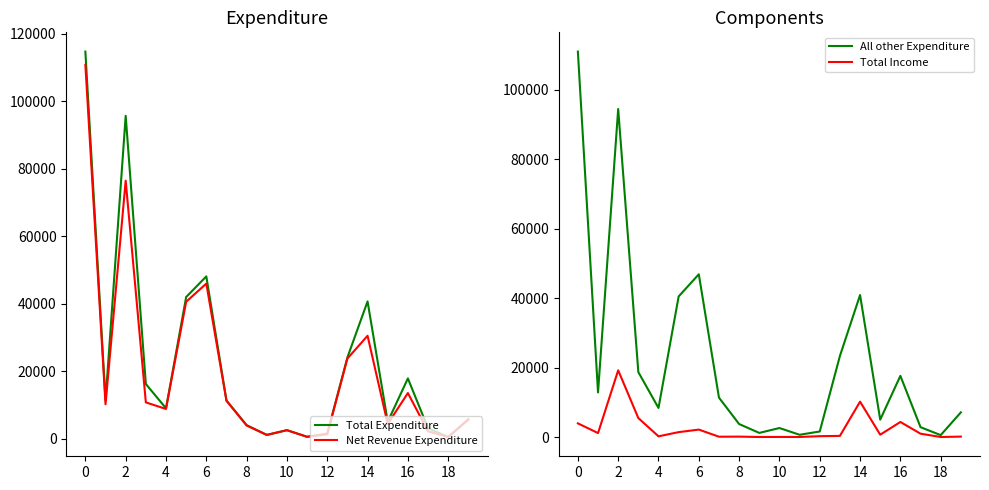

What value does the Net Revenue Expenditure series have at 12, to the nearest 50?

1350